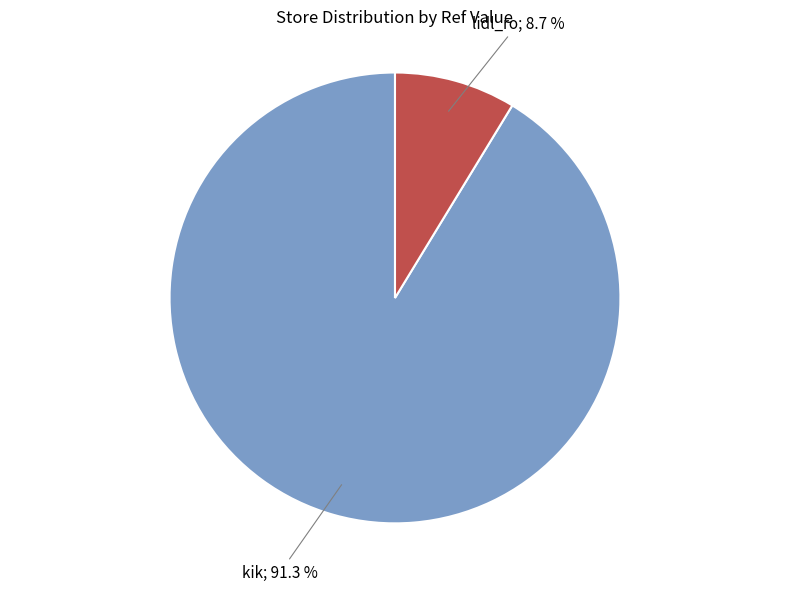

Which slice represents more than half of the pie?

kik